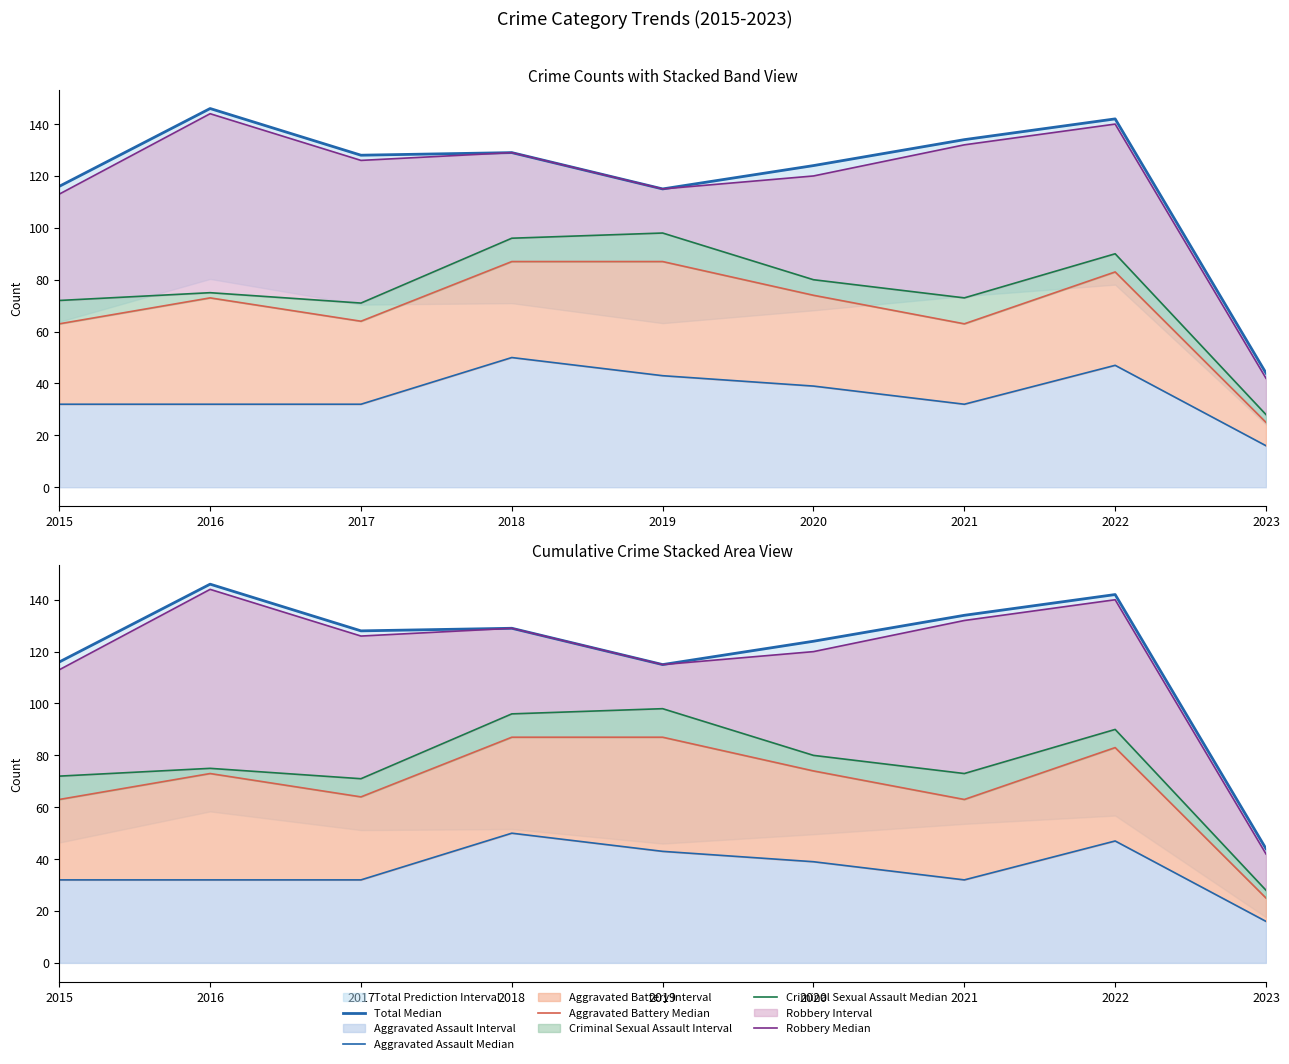

True or false: Aggravated Assault Median and Aggravated Battery Median cross at least once.

False